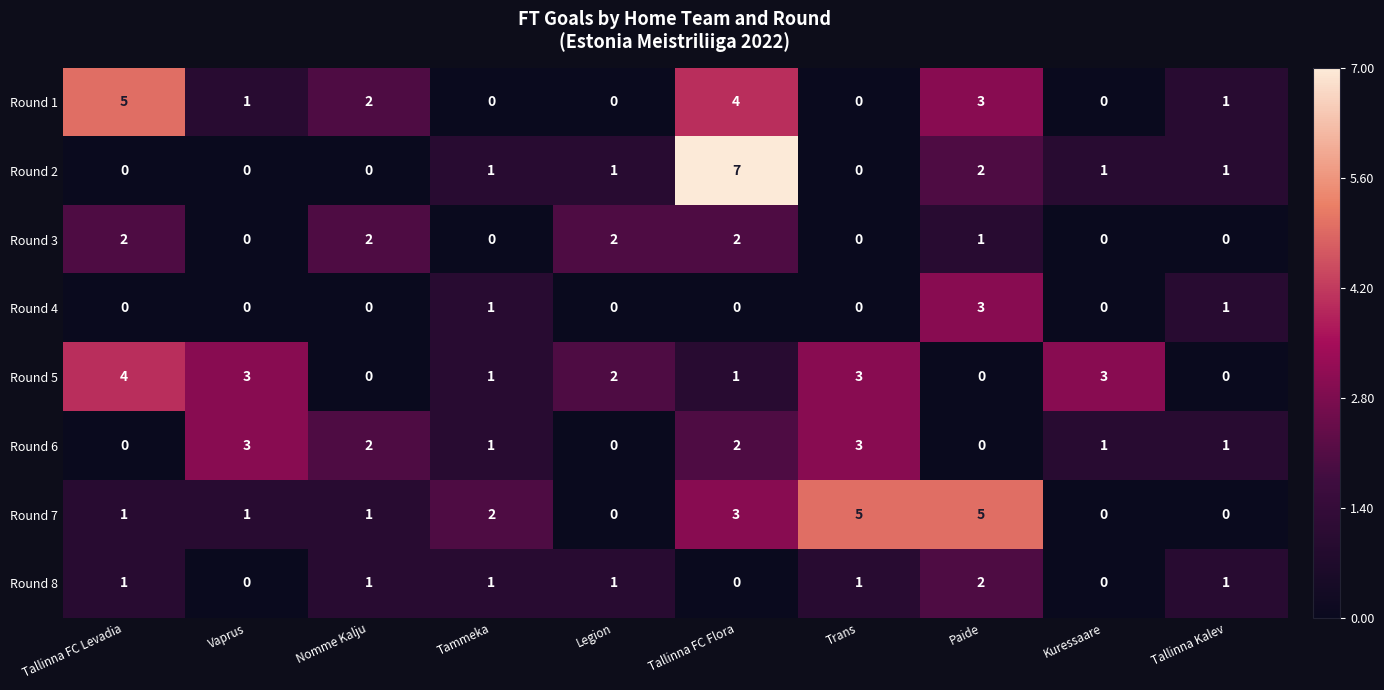

Which series changed the most between Paide and Kuressaare?

Round 7